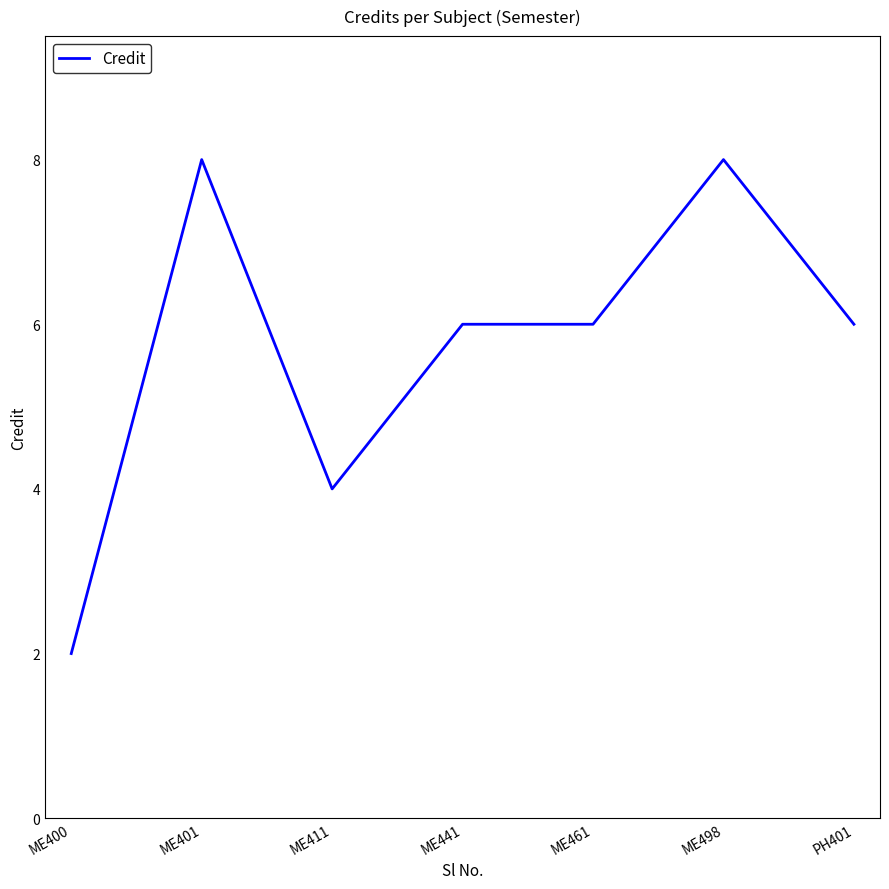

What position from the left is ME461?

5